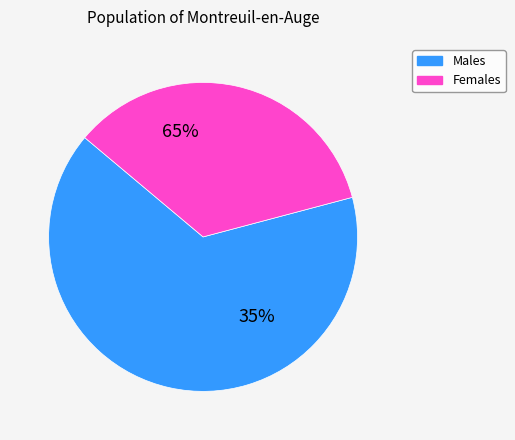

The 11 slice represents 1% of the pie. True or false?

False